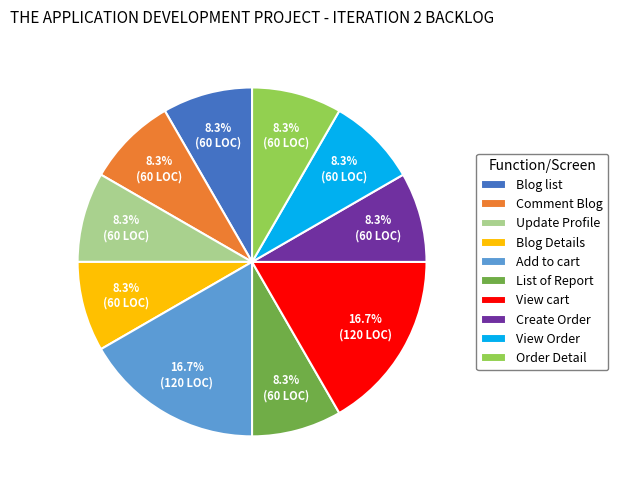

Do View Order and Order Detail together represent more than half of the pie?

No